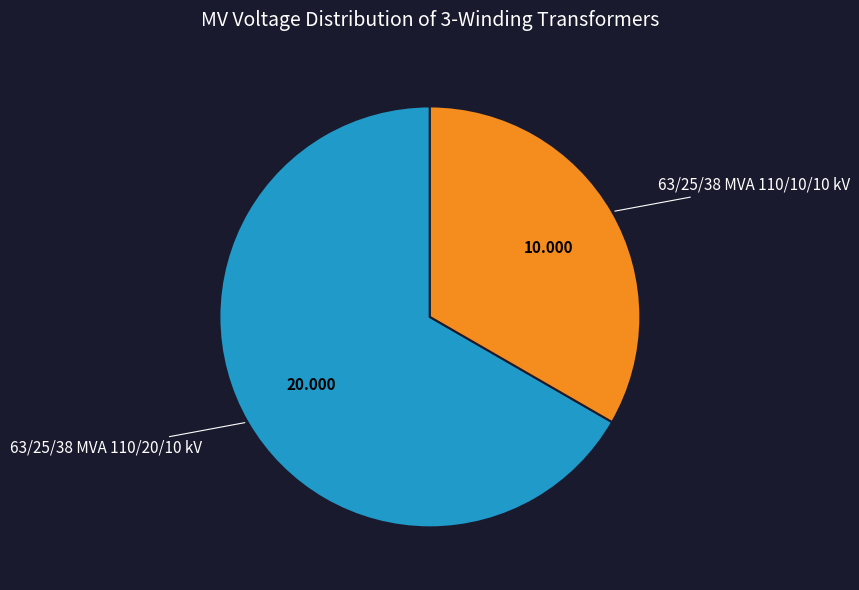

What is the largest slice in the pie chart?

63/25/38 MVA 110/20/10 kV